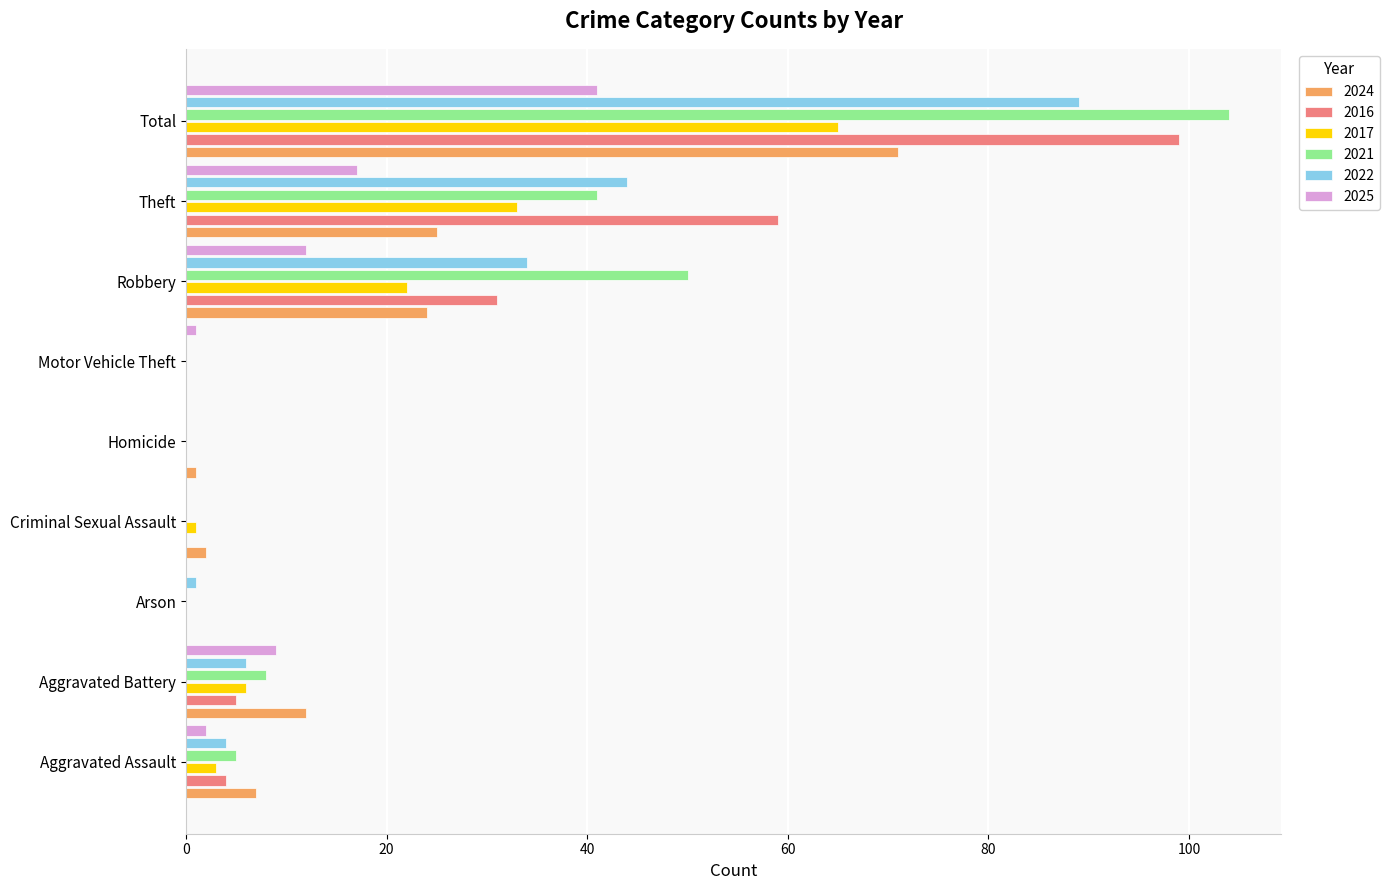

What is the maximum value shown in the chart?

104